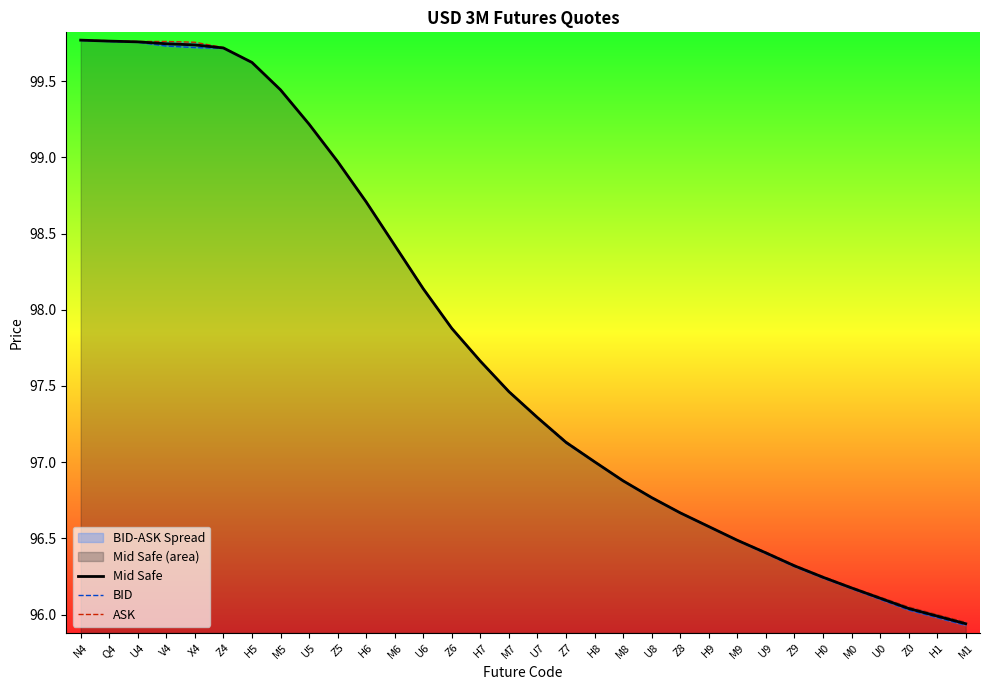

At M8, list the series in order from largest to smallest.

ASK, Mid Safe, BID